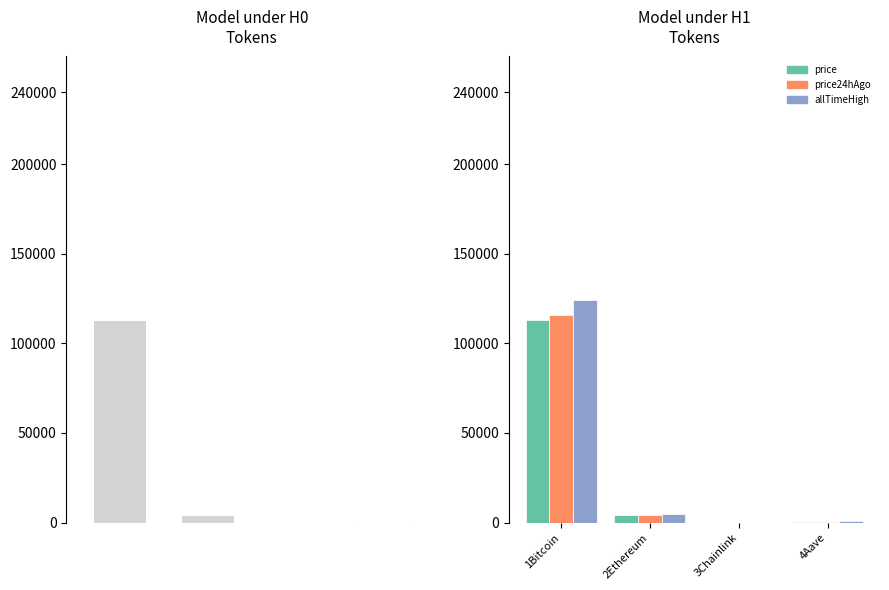

Rank the series by their maximum value, from lowest to highest.

price, price24hAgo, allTimeHigh